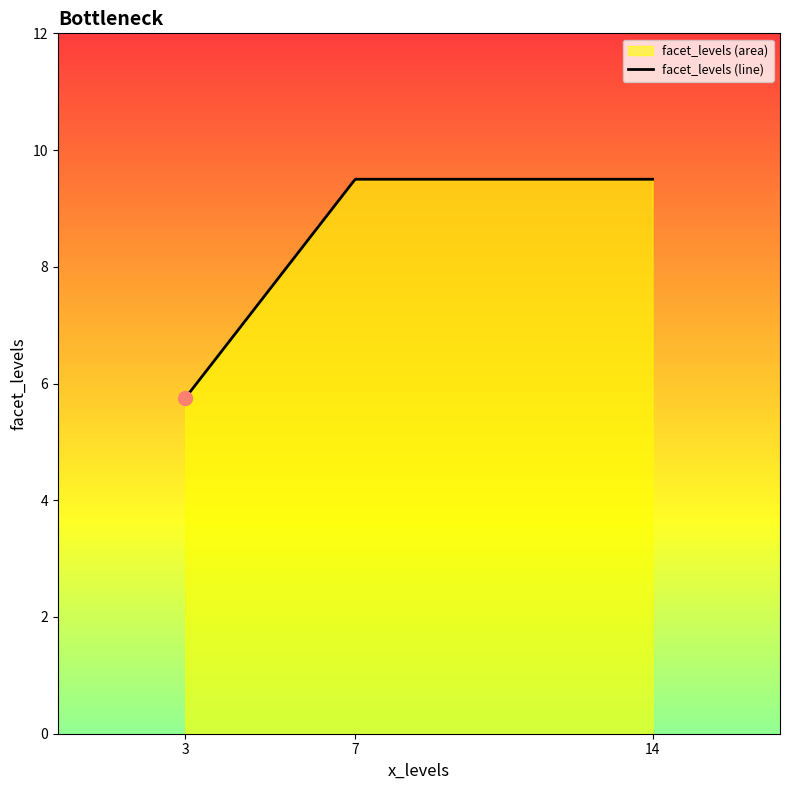

Is it true that the value at 3 is 1?

False